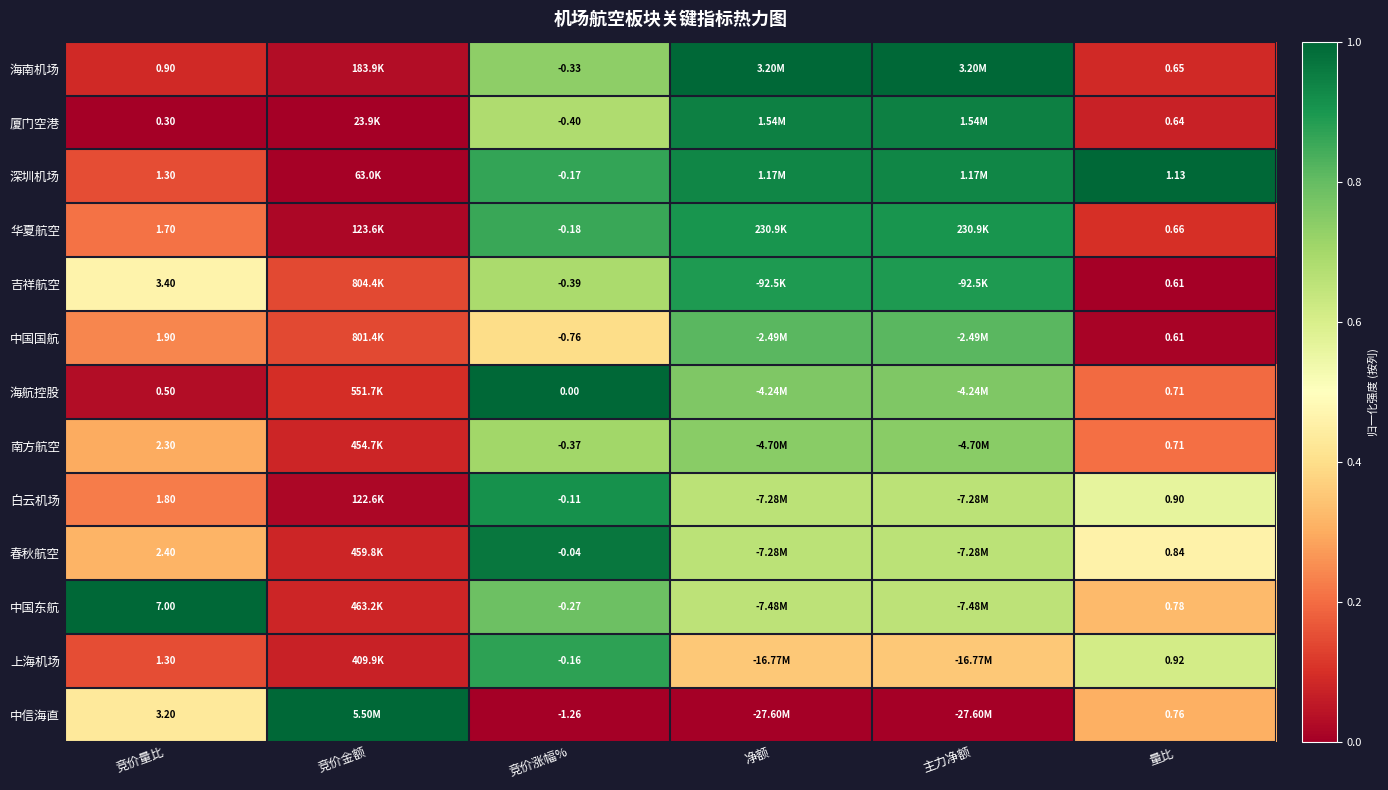

Is the value of 上海机场 at 竞价涨幅% greater than the value of 华夏航空 at 竞价涨幅%?

Yes